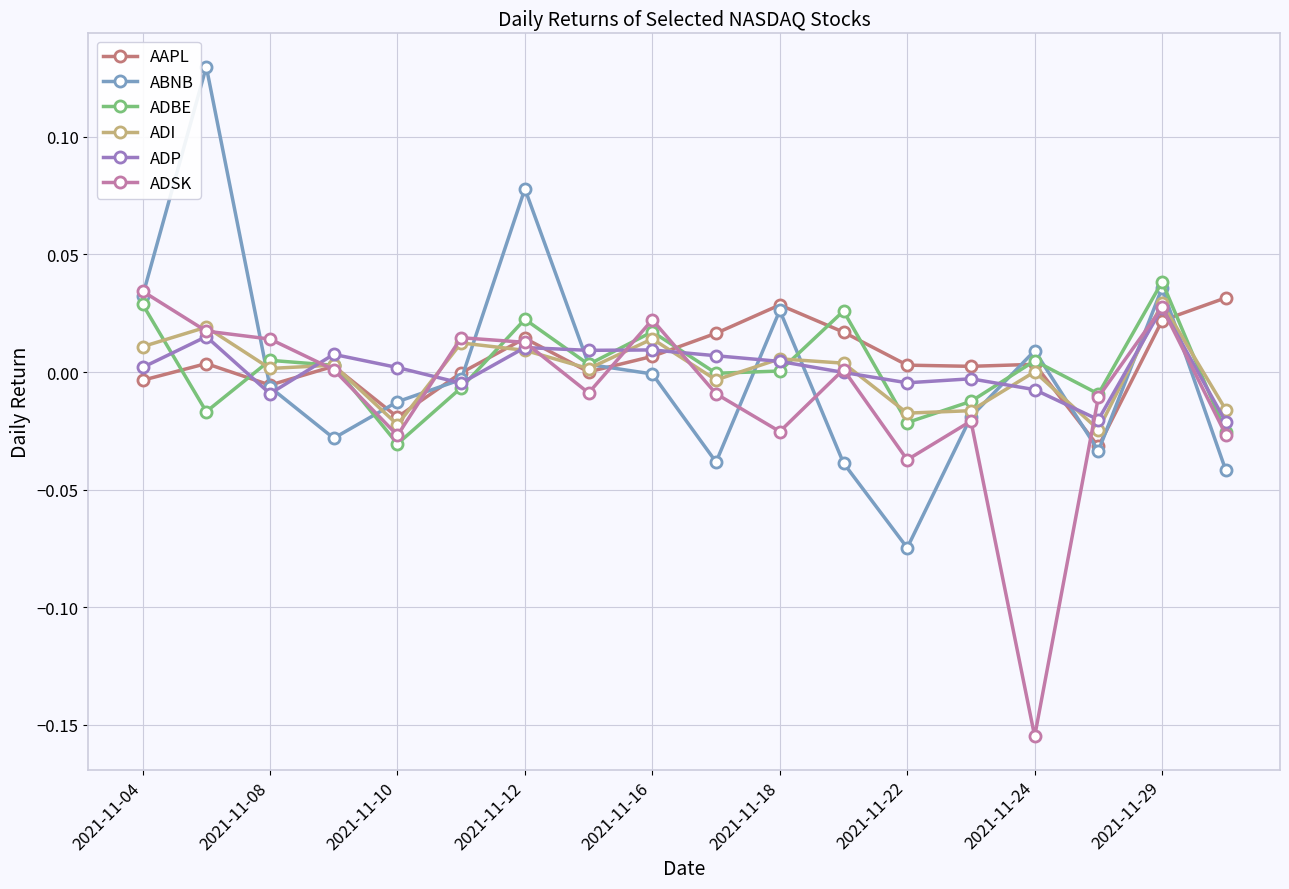

True or false: ADSK has more than 2 interior local peaks.

True